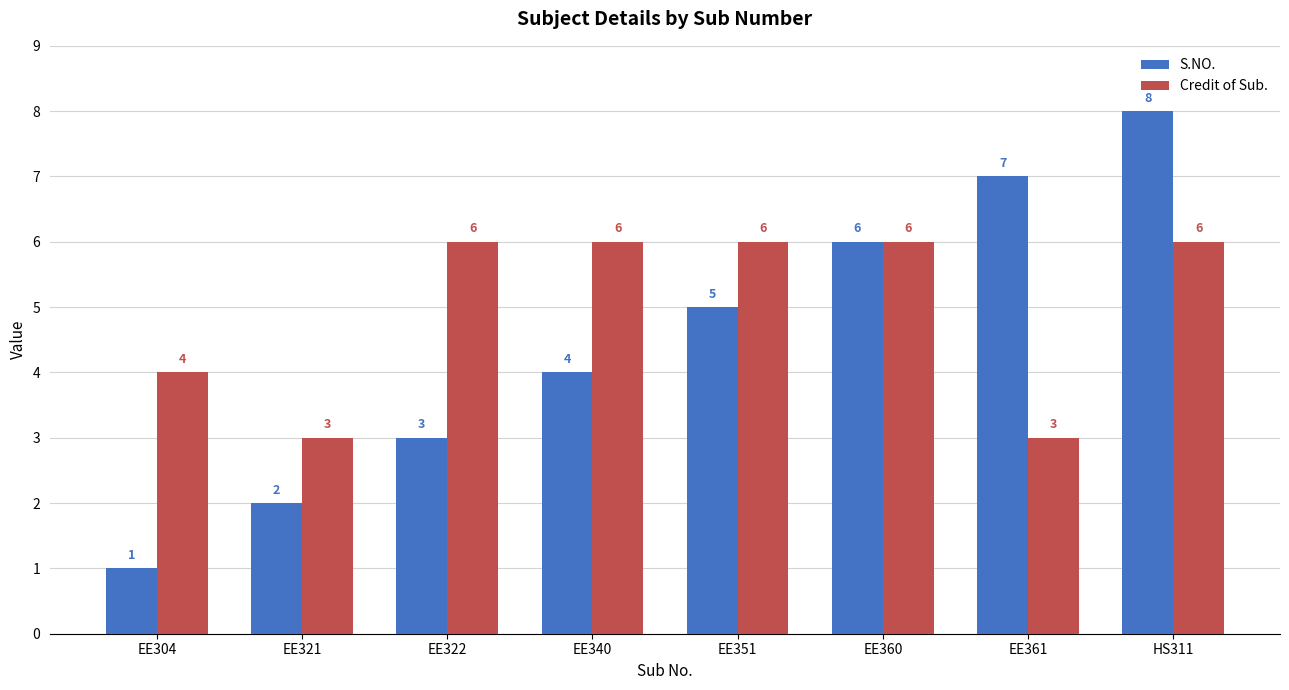

List the series in order of their overall mean, lowest first.

S.NO., Credit of Sub.